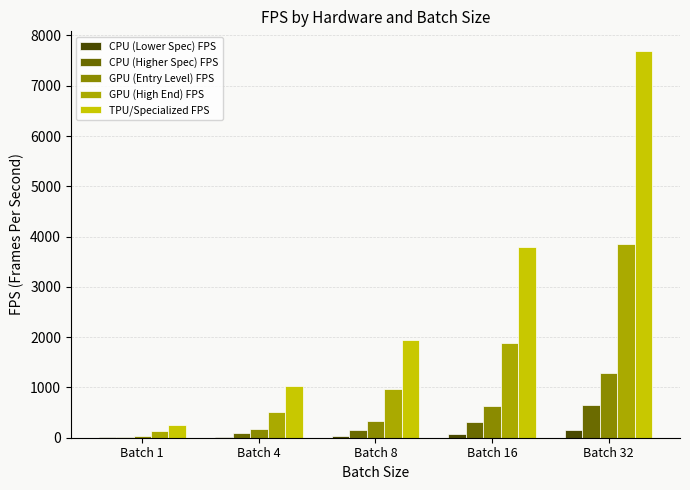

How many categories are shown in the chart?

5